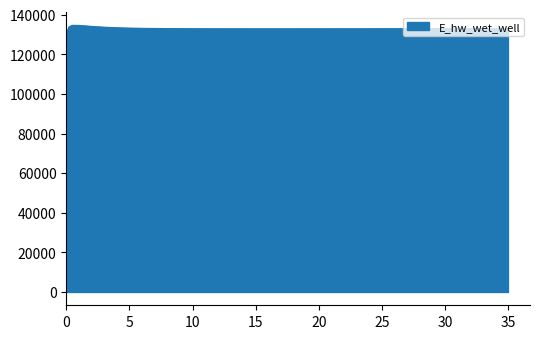

What is the smallest value displayed?

129070.3